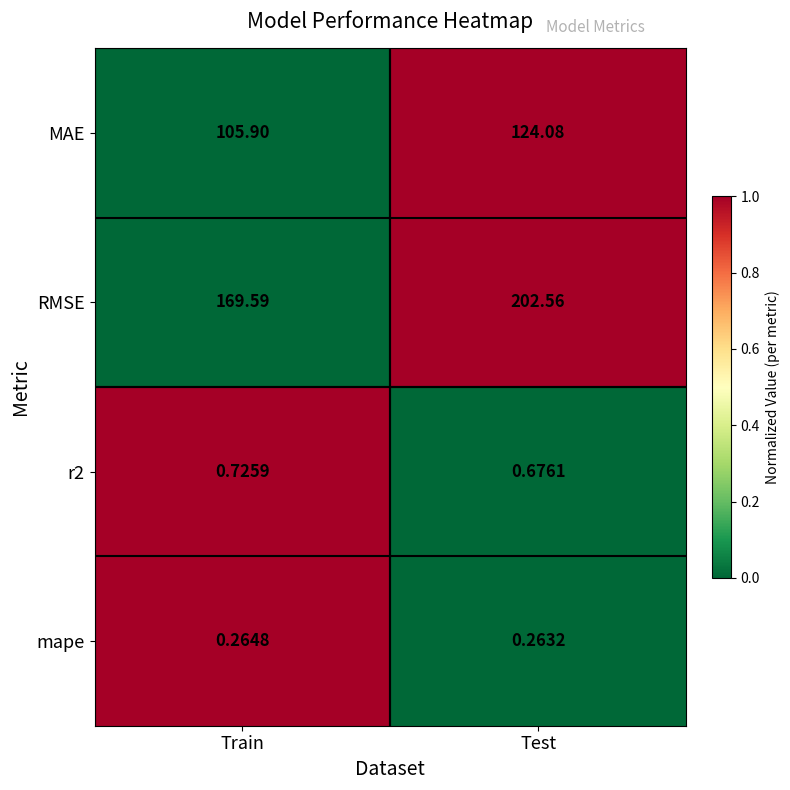

Which series has the largest range (max minus min)?

RMSE